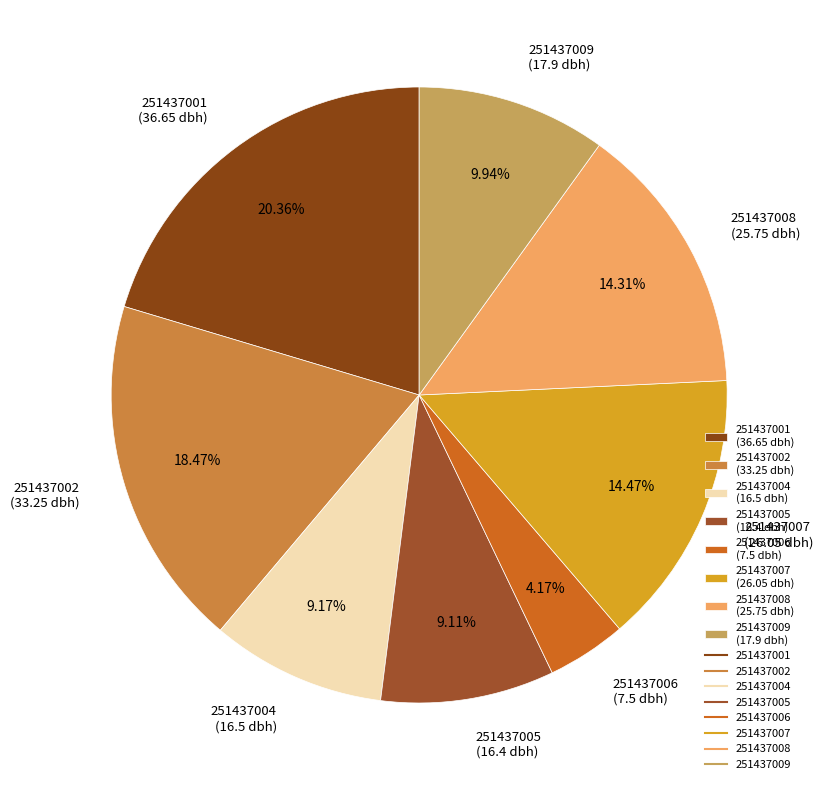

Count the number of slices in the pie.

8